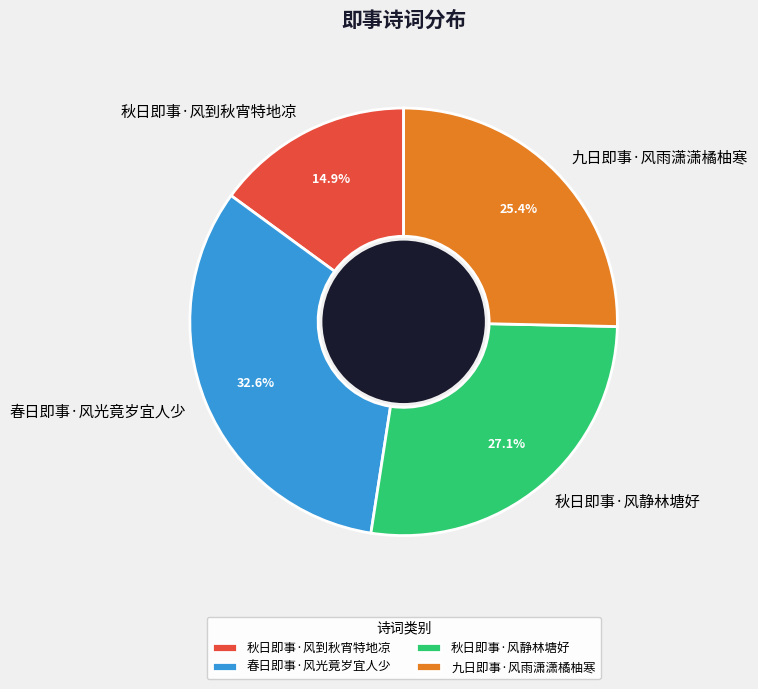

To the nearest percent, what percentage of the pie is 九日即事·风雨潇潇橘柚寒?

25%